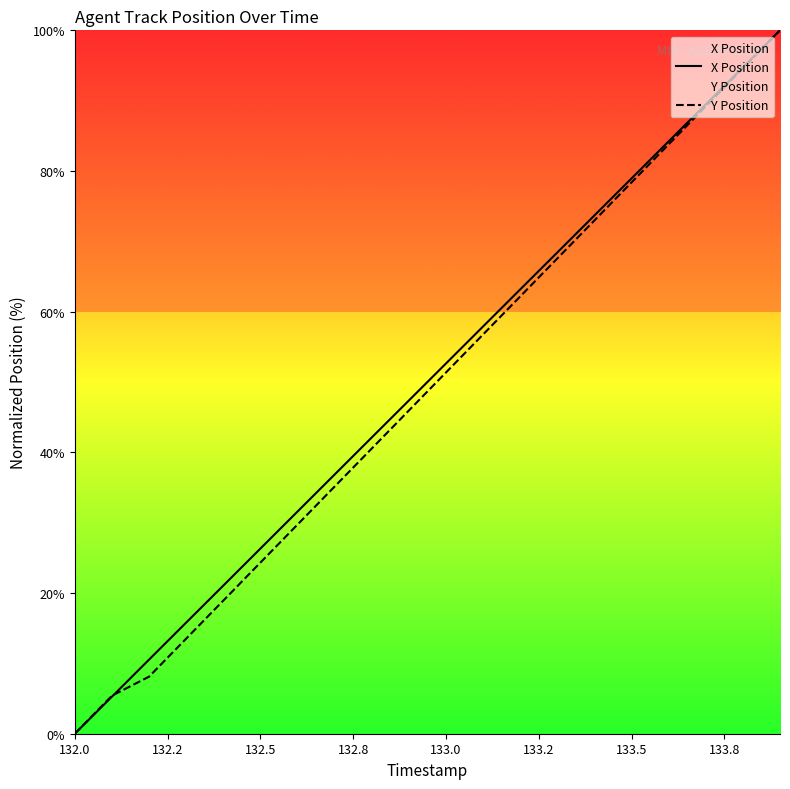

Rank the series by their maximum value, from lowest to highest.

X Position, Y Position